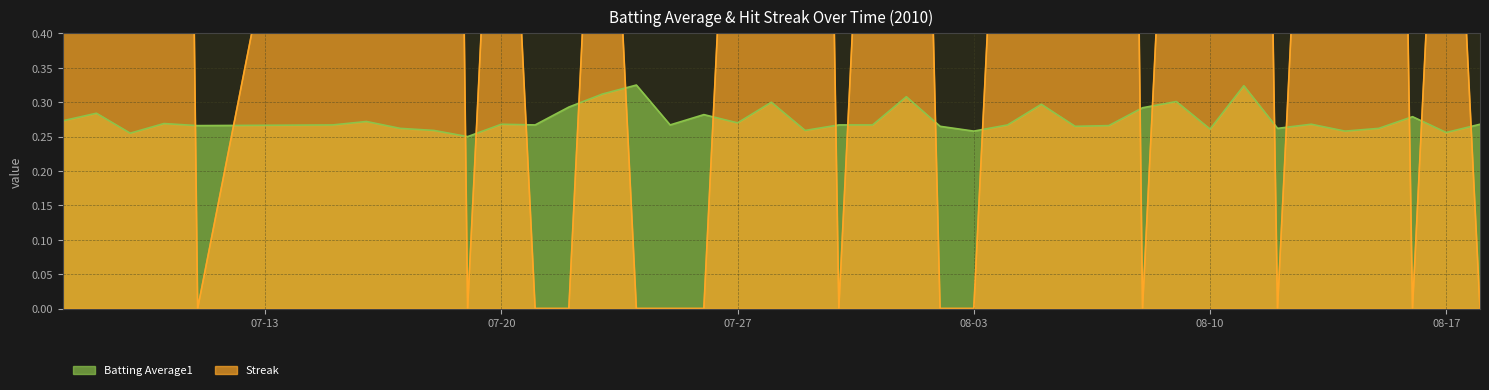

The Batting Average1 series shows 0.1 at 07-20. True or false?

False